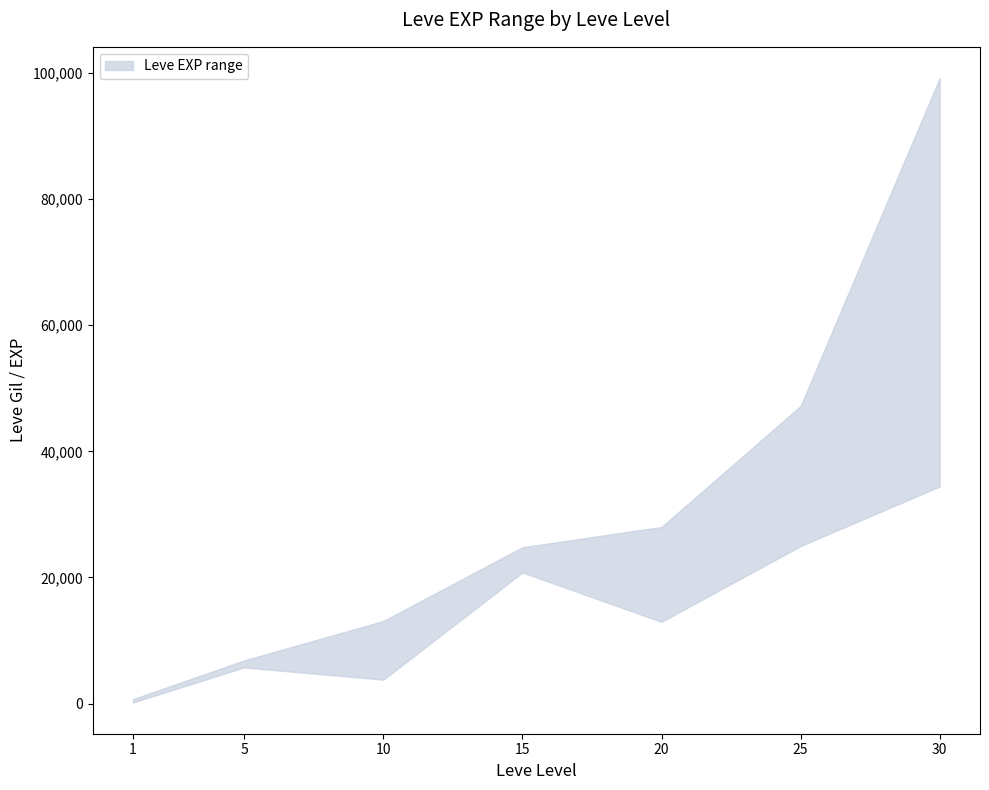

True or false: lower has a value of 160 at 1.

True